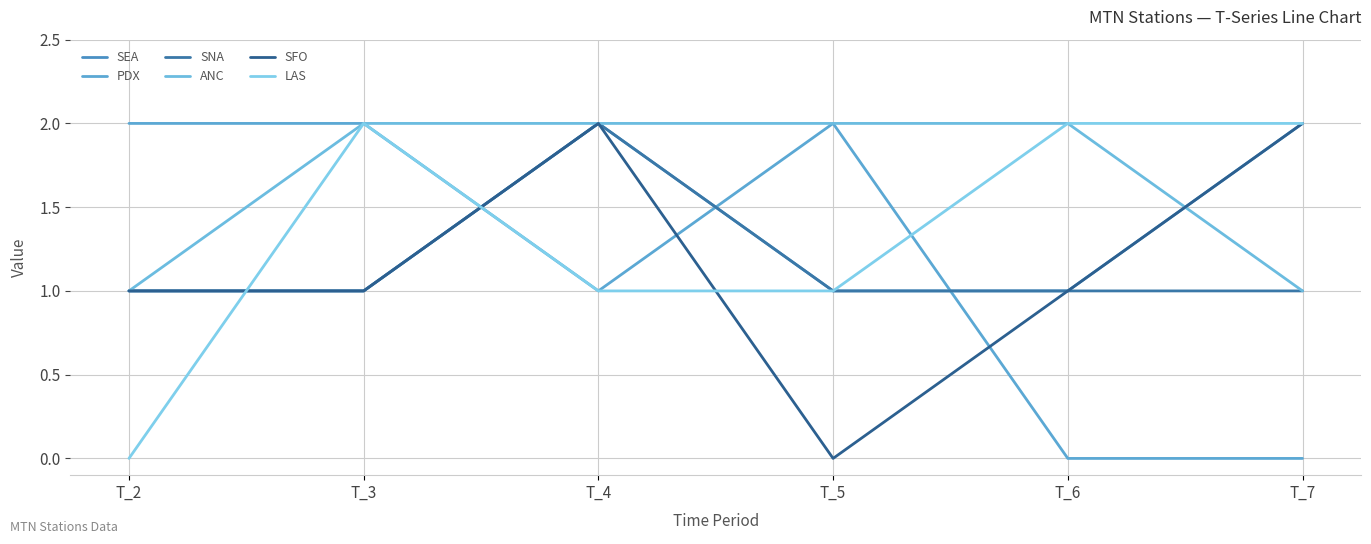

What is the difference between the highest and lowest values at T_3?

1